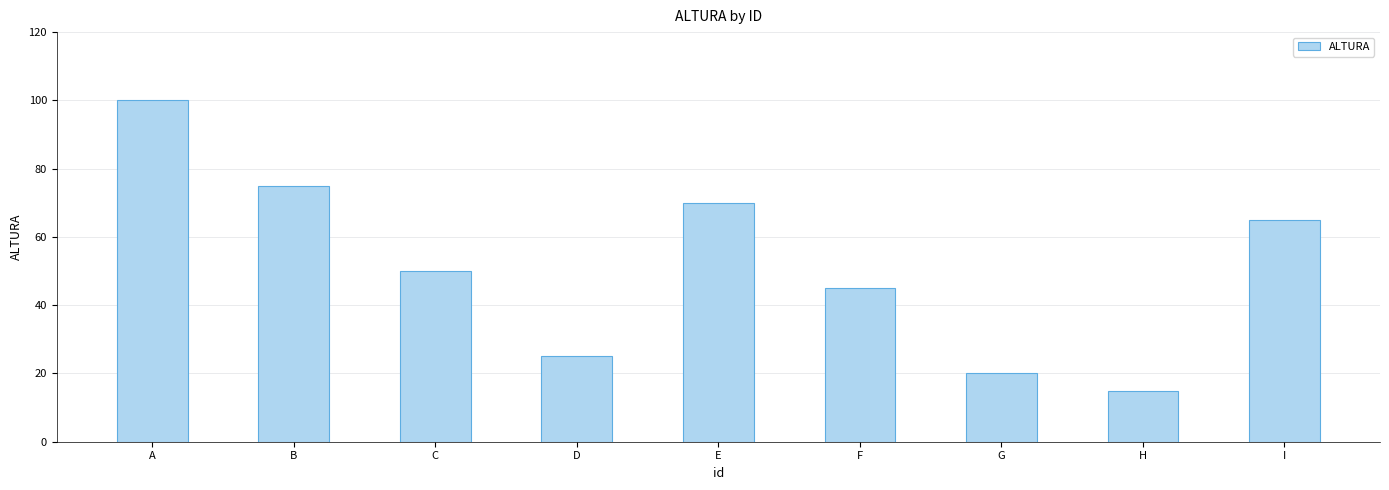

What is the difference between the values at D and I?

40